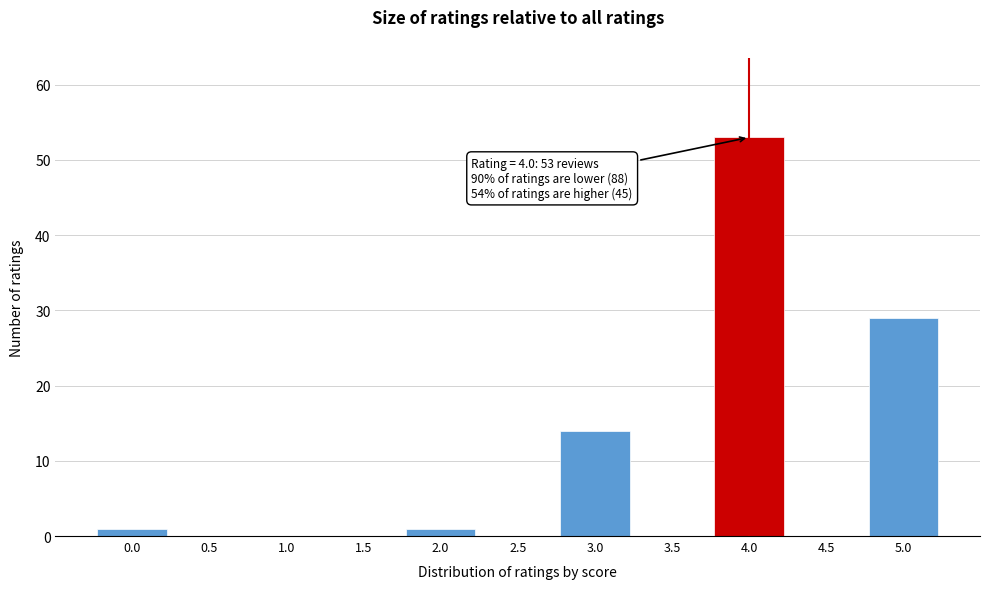

Over which range of the x-axis is the bar tallest?

3.75 to 4.25